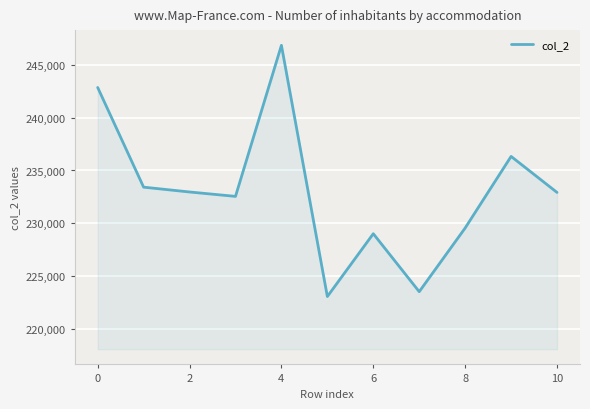

What is the smallest value displayed?

223041